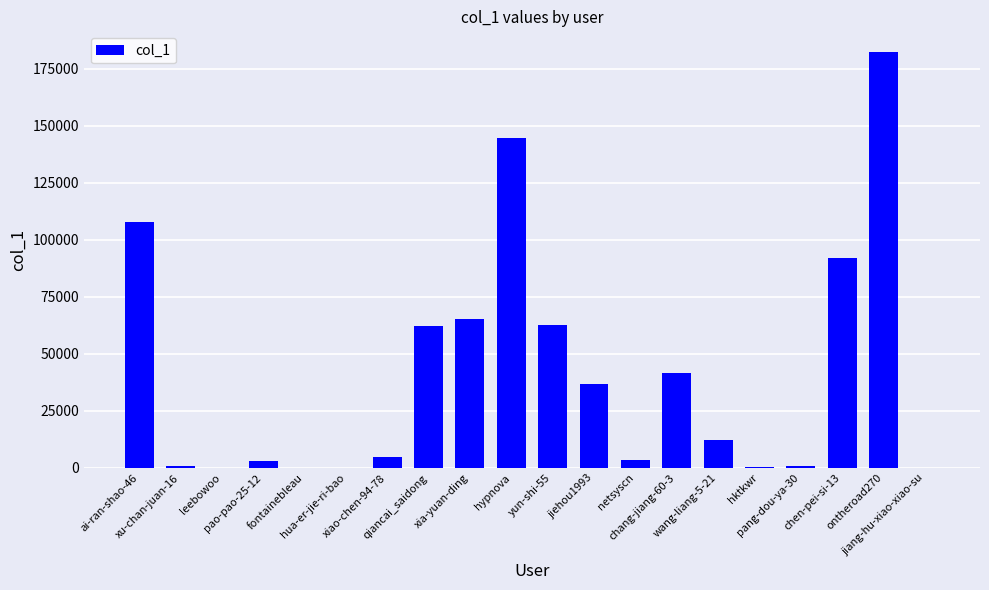

What is the sum of all values?

821117